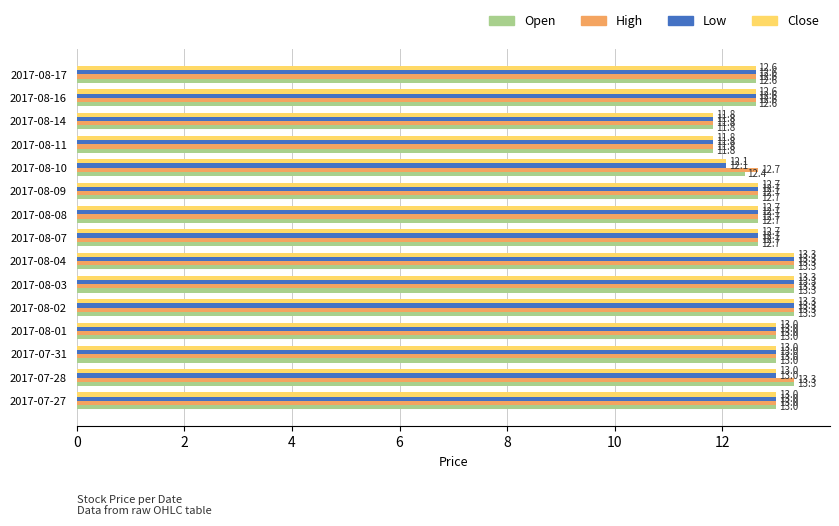

How many distinct data groups are displayed?

4